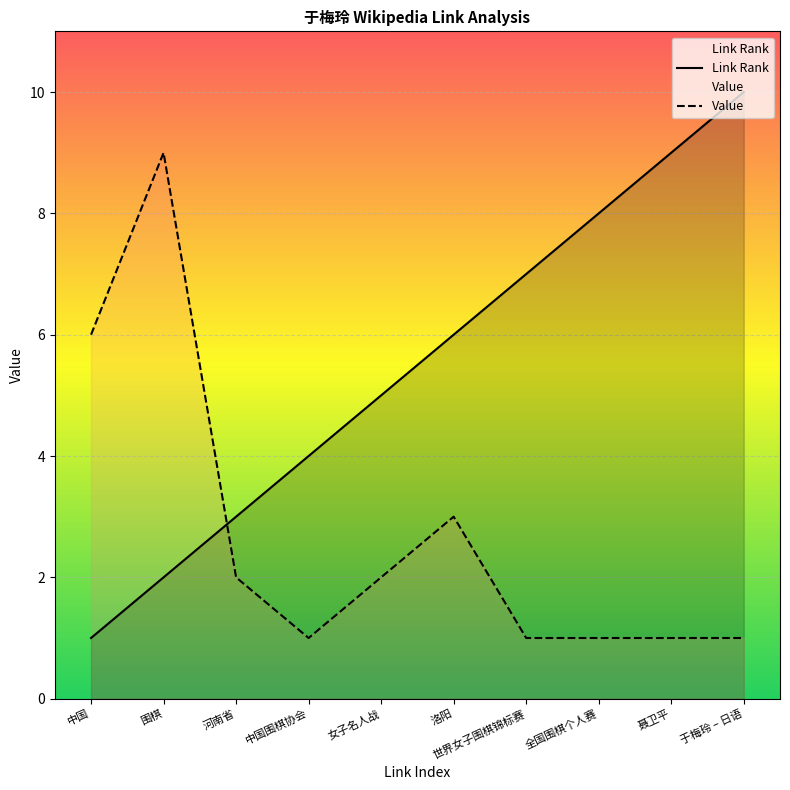

How many intersections are there between Value and Link Rank?

1